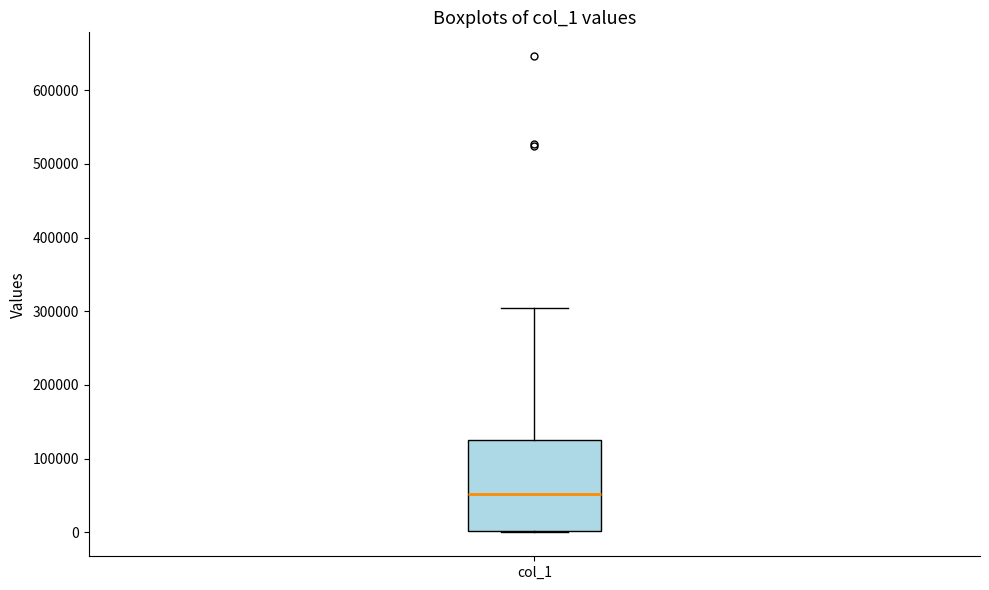

Where does the median line of the box for col_1 sit on the y-axis? The values are not printed on the chart, so give them approximately, as read against the axis.

50000